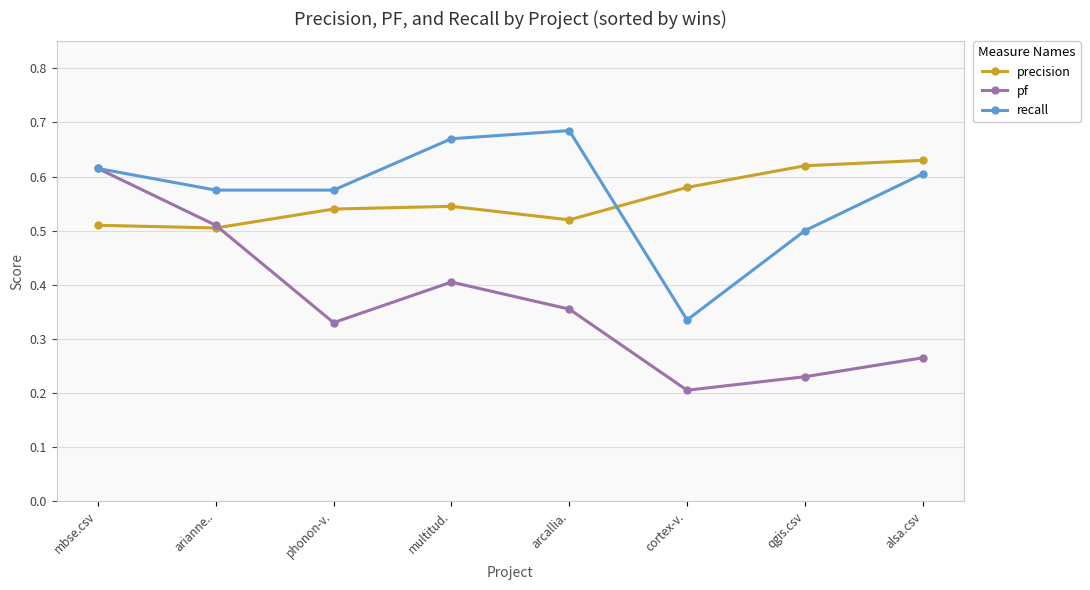

True or false: recall has more than 1 points higher than both neighbors.

False